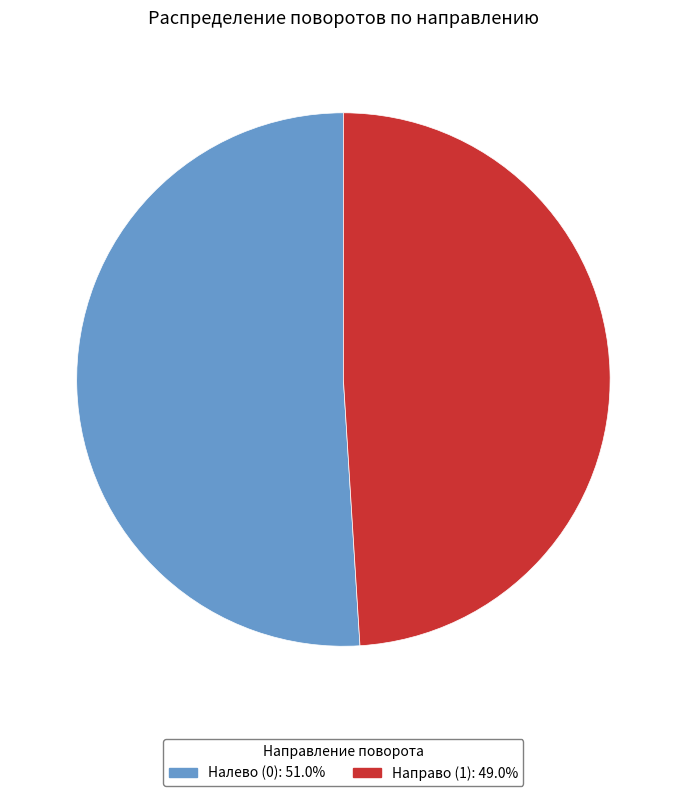

Does any single category account for the majority?

Yes